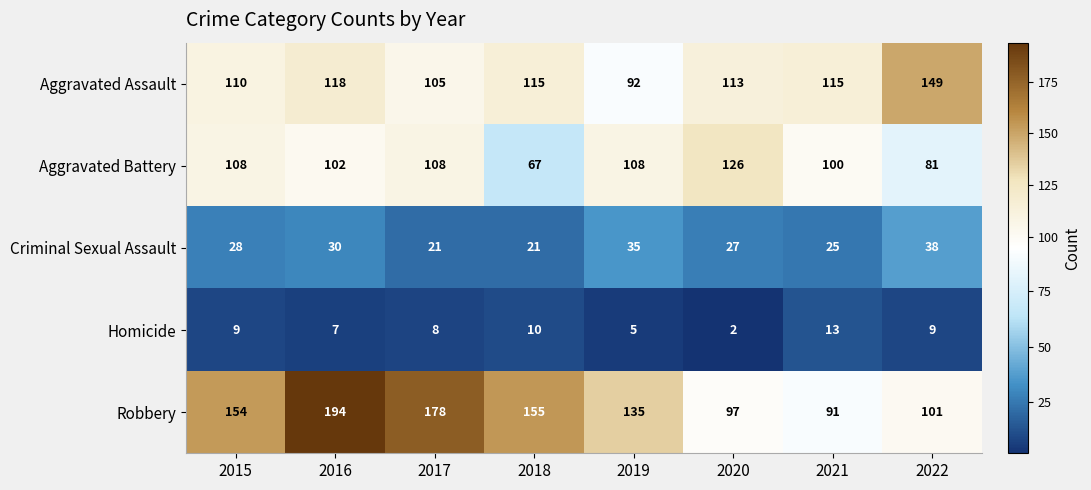

What is the total value across all series at 2022?

378